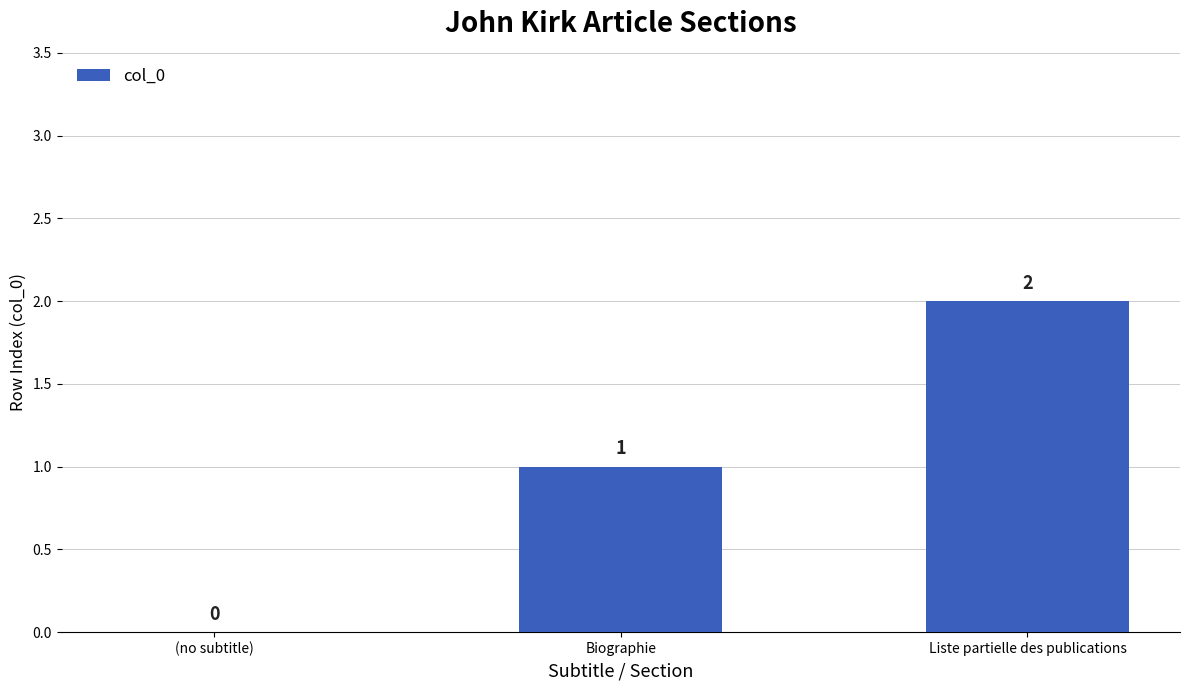

Count the values in the range 0 to 2.

3